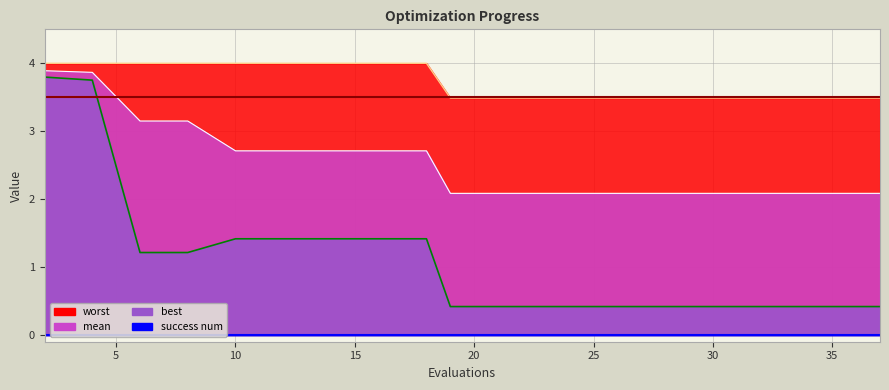

Which series has the largest total across all categories?

worst